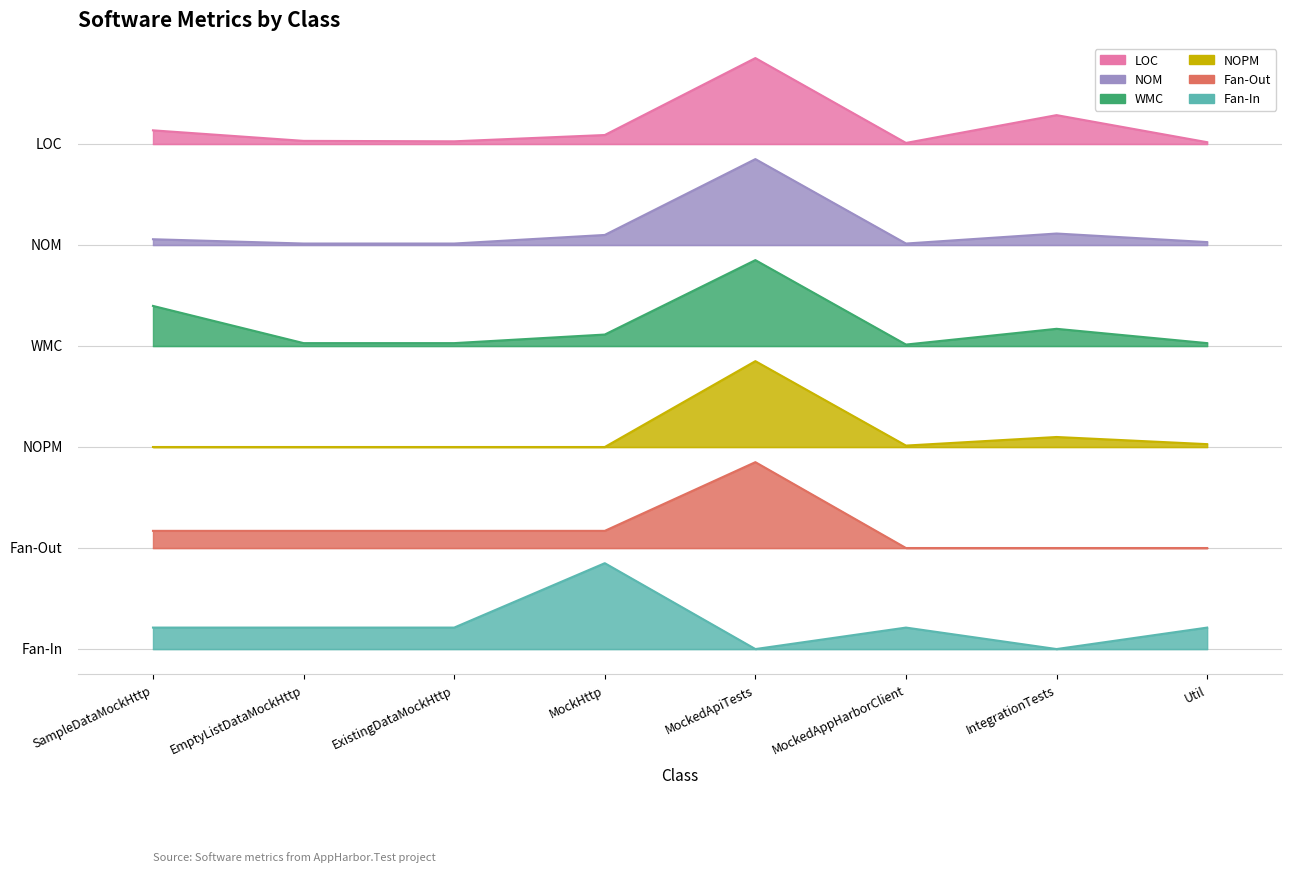

At MockHttp, list the series in order from largest to smallest.

LOC, NOM, WMC, NOPM, Fan-Out, Fan-In